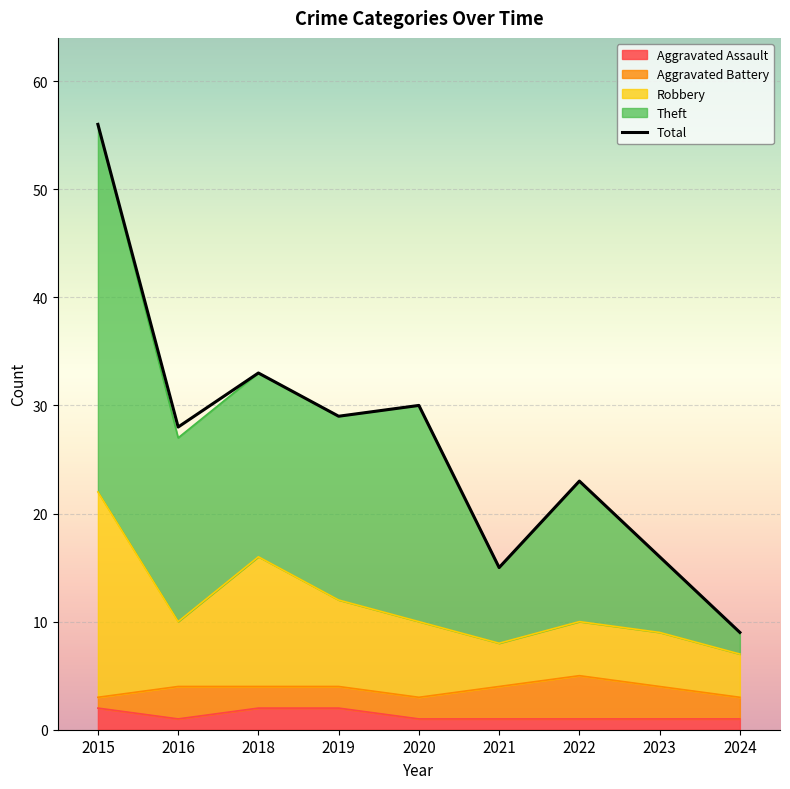

Rank the categories by value from highest to lowest.

2015, 2018, 2020, 2019, 2016, 2022, 2023, 2021, 2024